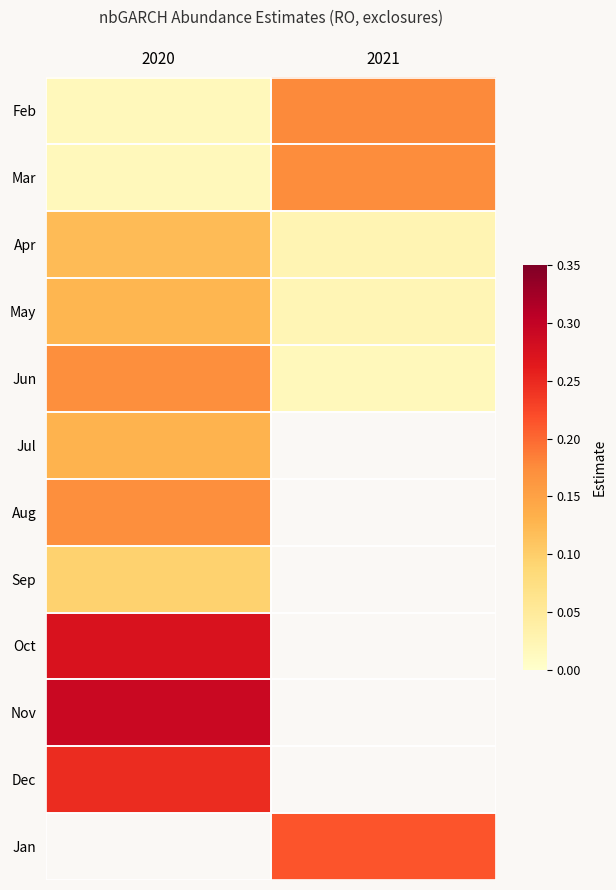

At 2020, list the series in order from smallest to largest.

Feb, Mar, Sep, Apr, May, Jul, Jun, Aug, Dec, Oct, Nov, Jan